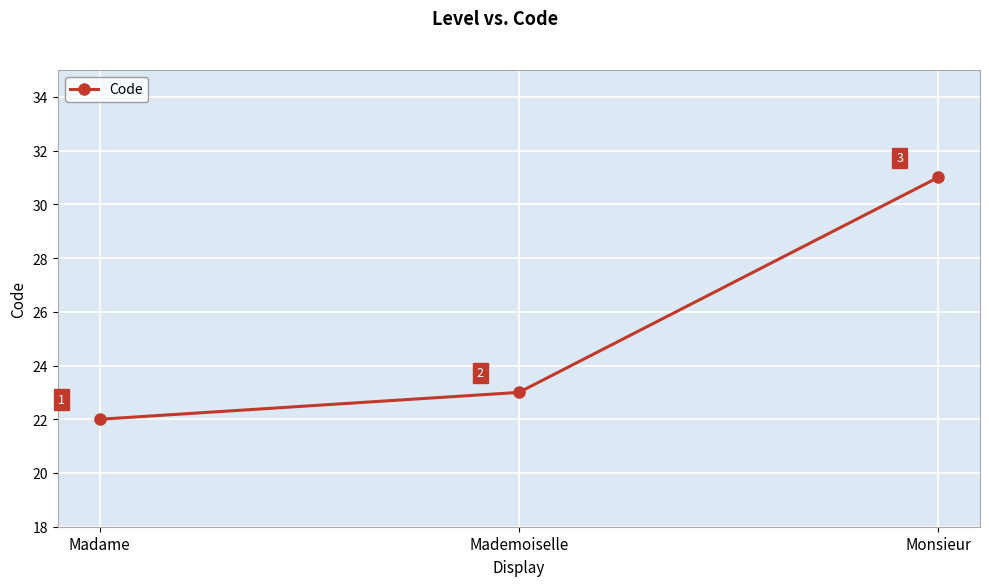

How many values are between 22 and 31?

3